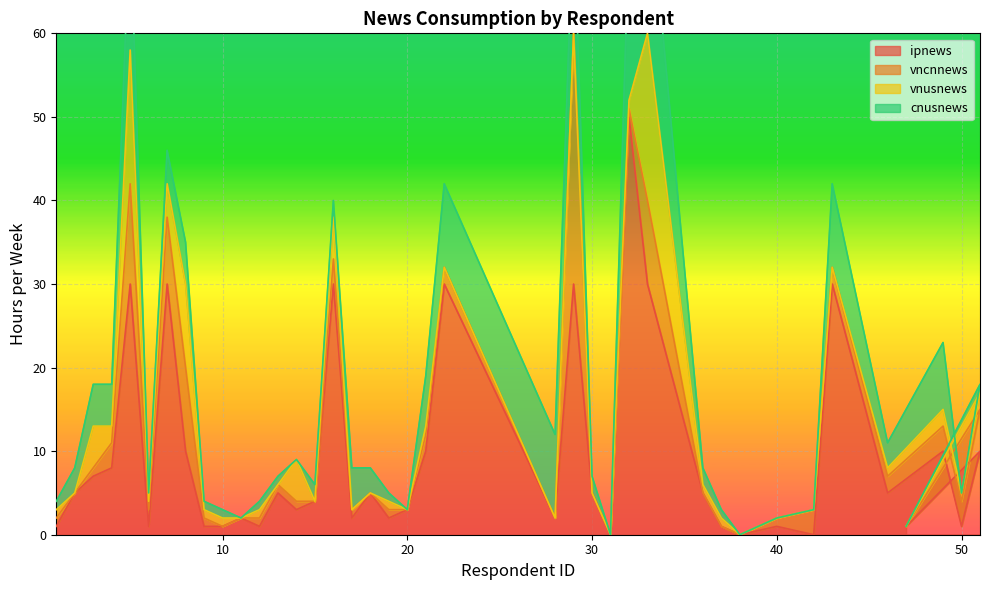

The ipnews series shows 1 at 40. True or false?

True